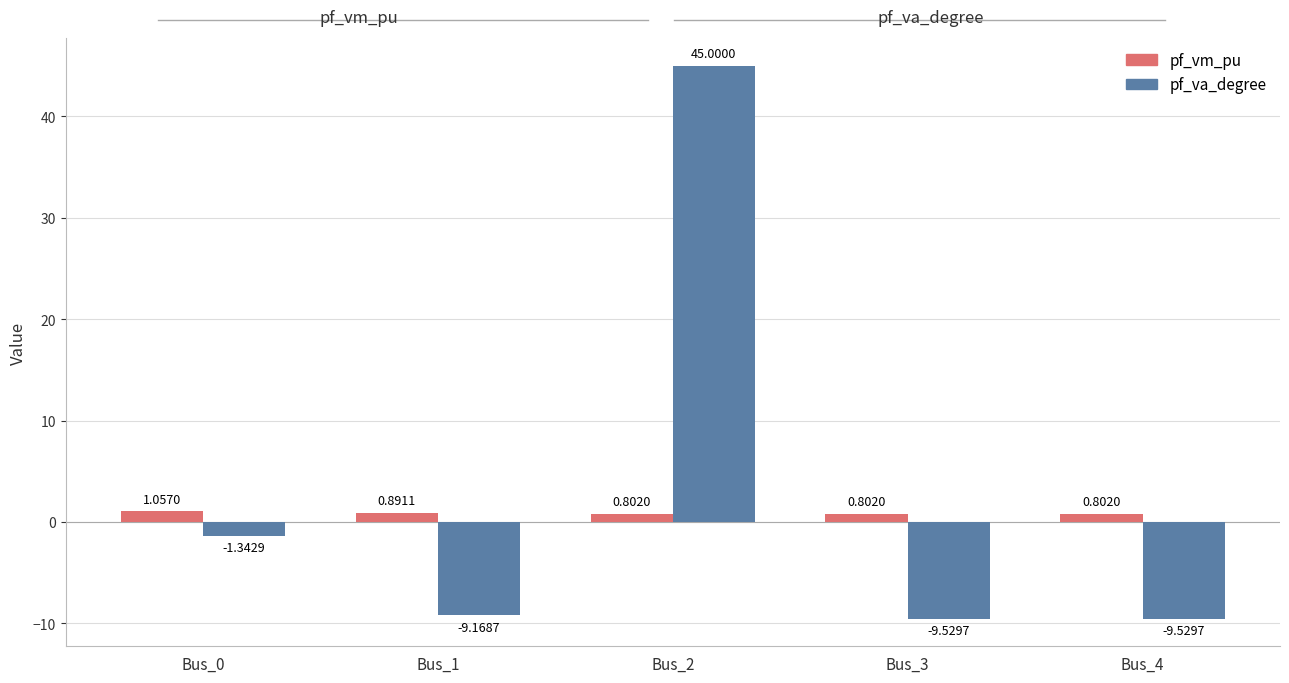

Rank the series at Bus_4 from highest to lowest value.

pf_vm_pu, pf_va_degree